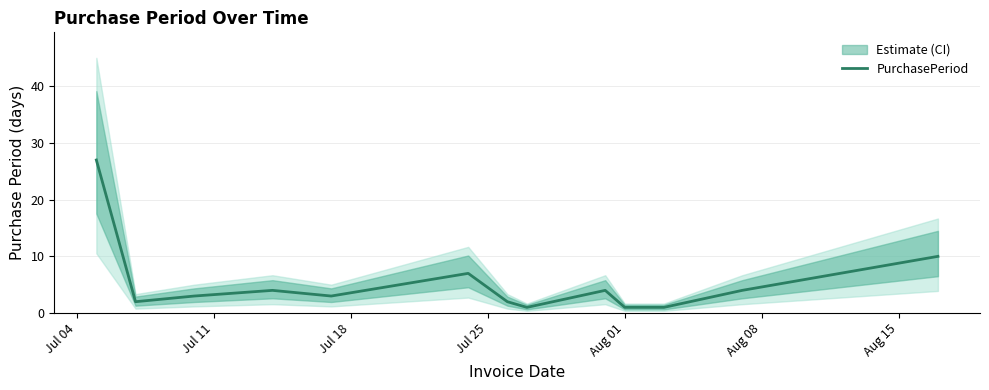

How many data points are above 3?

6